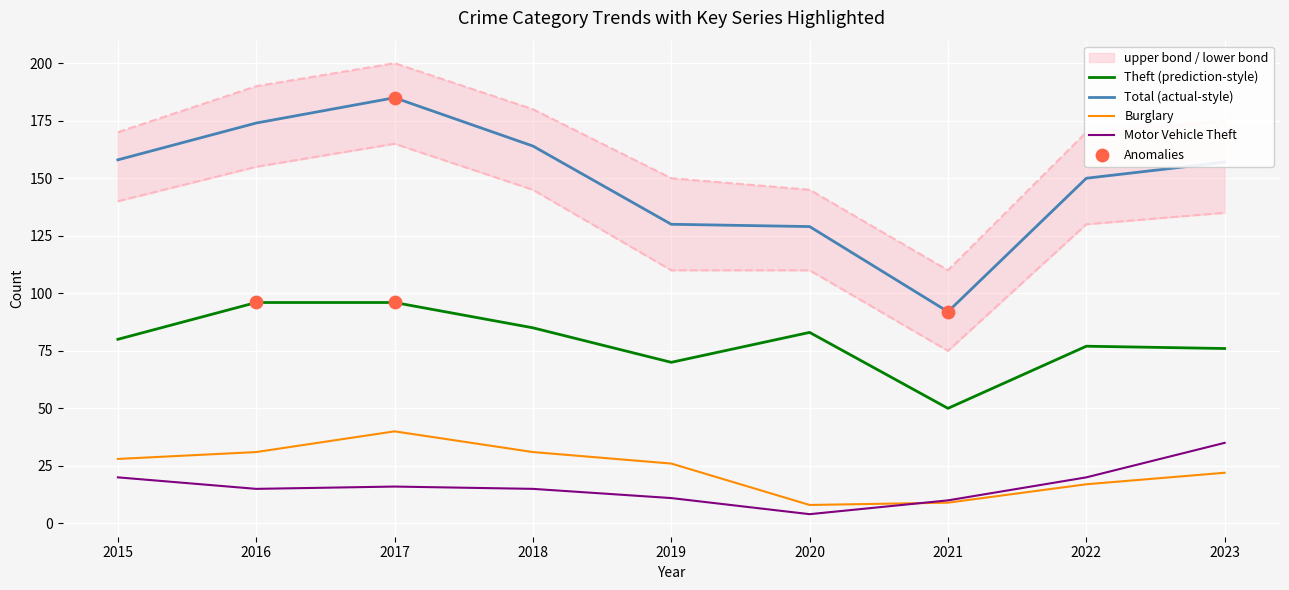

At which category is the sum across all series the highest?

2017